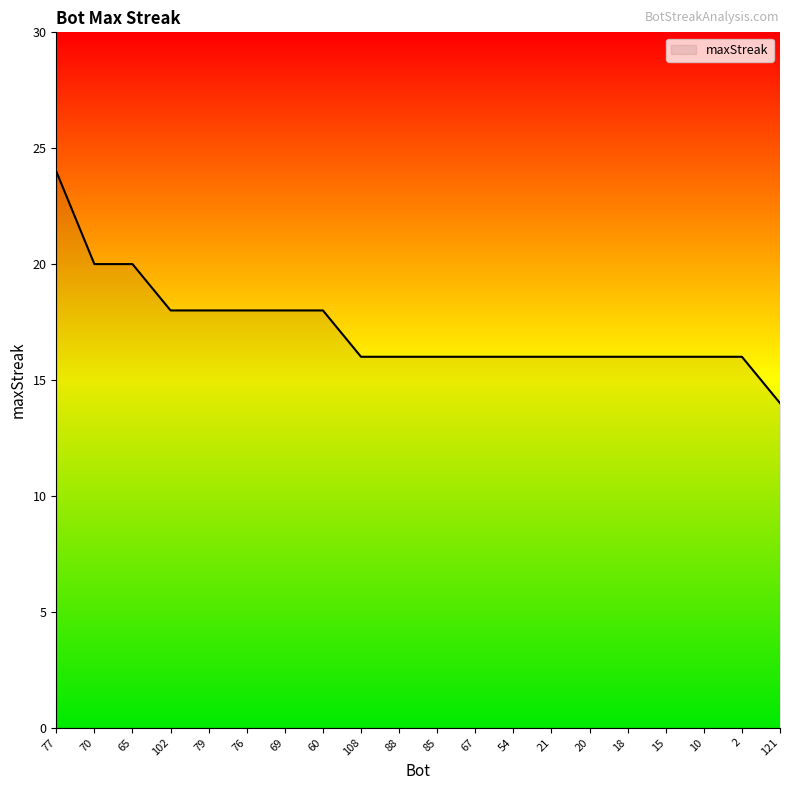

Reading right to left, what are all the values shown in this chart?

14	16	16	16	16	16	16	16	16	16	16	16	18	18	18	18	18	20	20	24